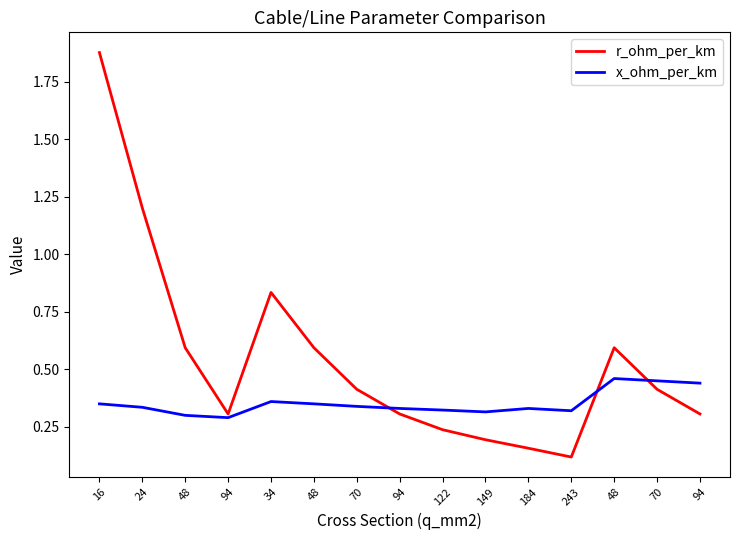

What is the label of the 15th point from the right?

16